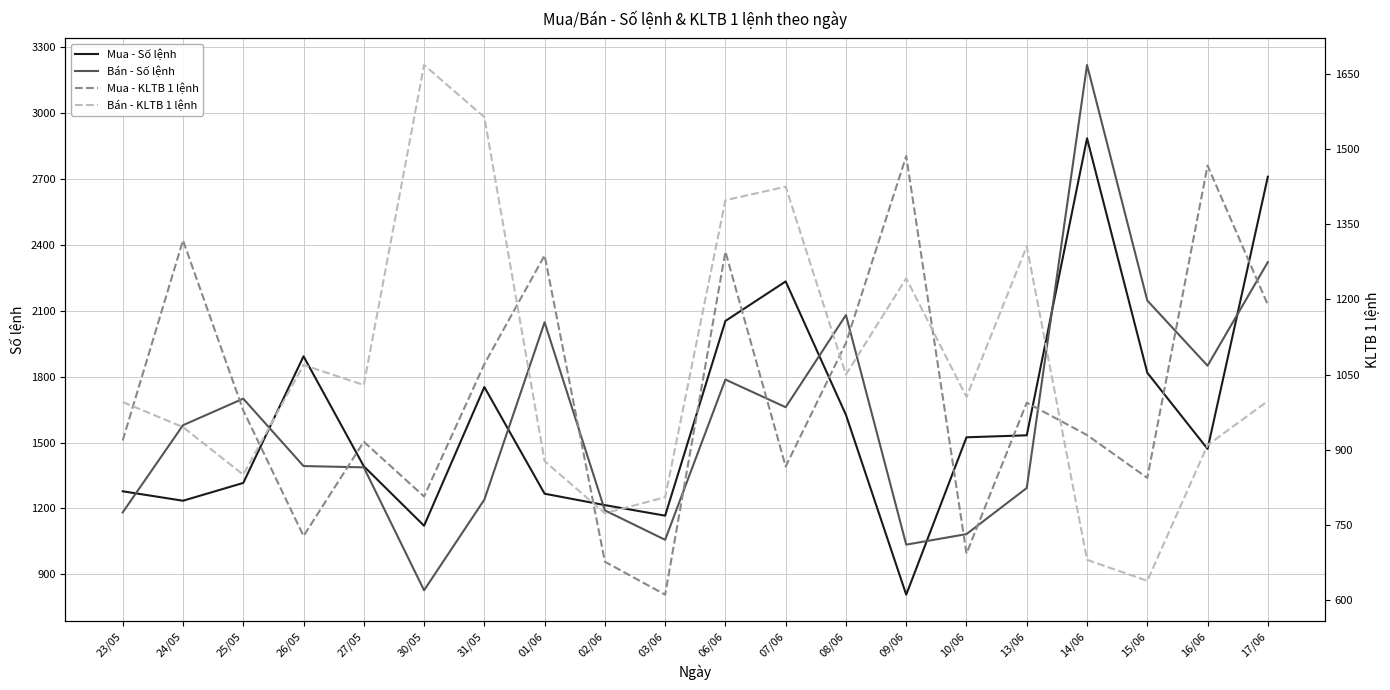

What is the label of the 5th point from the left?

27/05